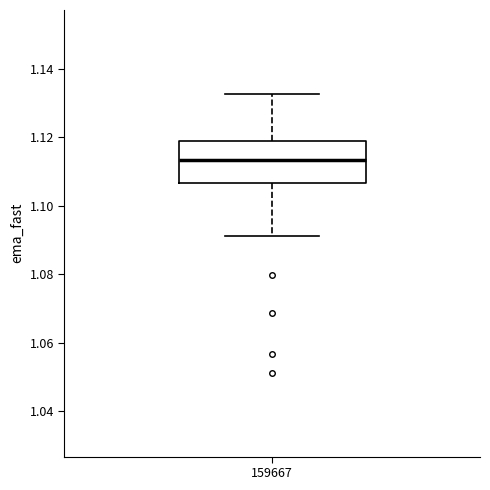

Transcribe this box plot: give where the median line is, the range the box spans, and where the two whiskers end, as read against the y-axis. The values are not printed on the chart, so give them approximately, as read against the axis.

median 1.114, box 1.106 to 1.118, whiskers 1.092 to 1.132